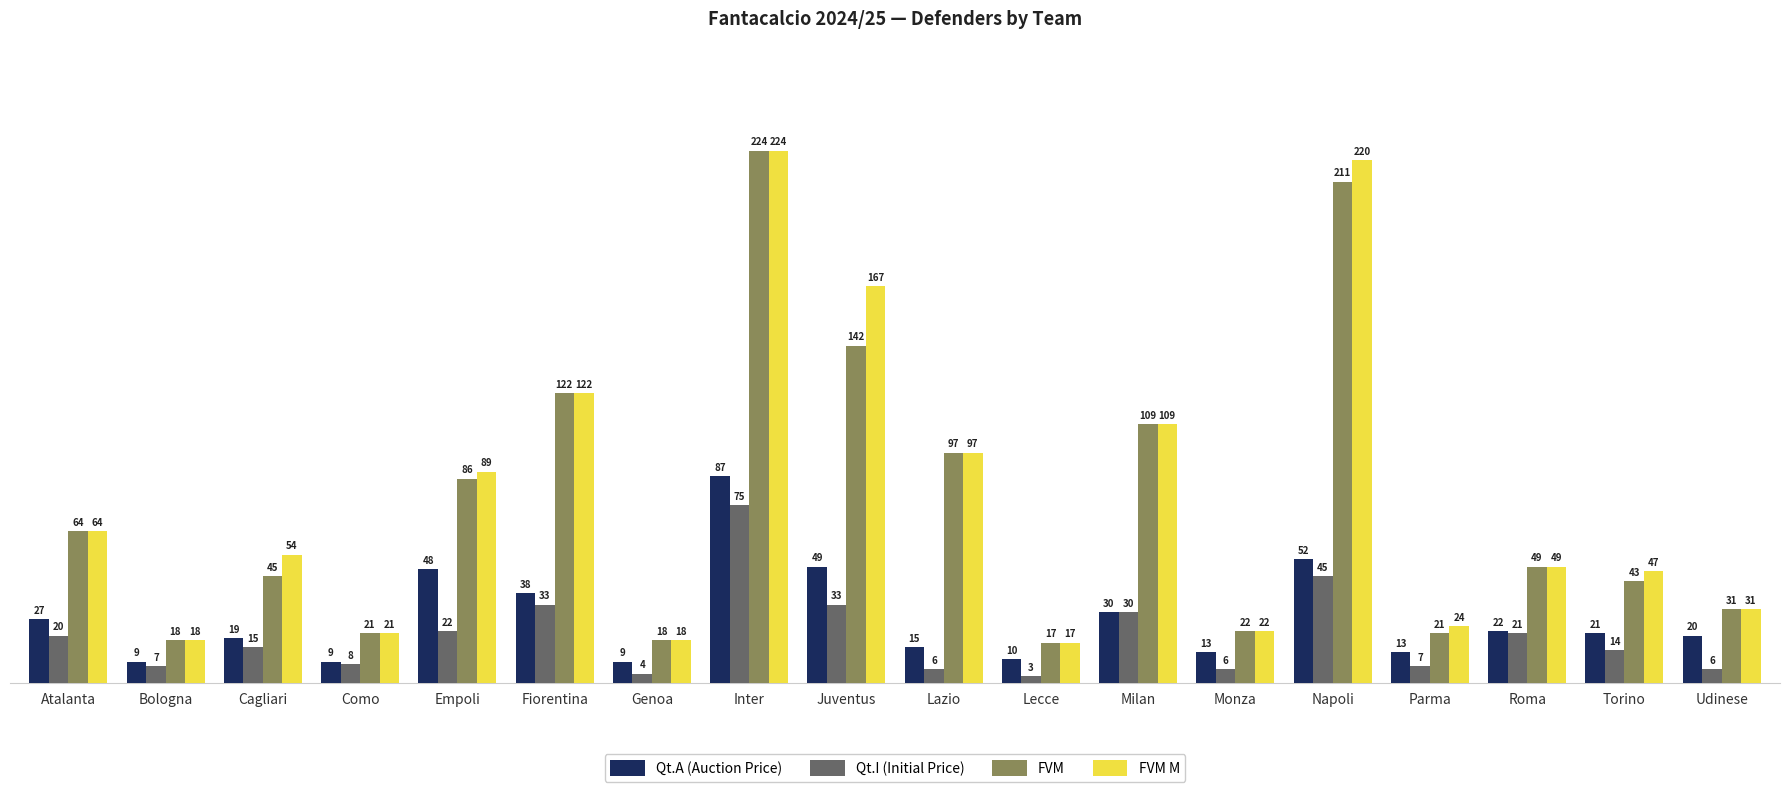

What is the difference between the highest and lowest values at Como?

13